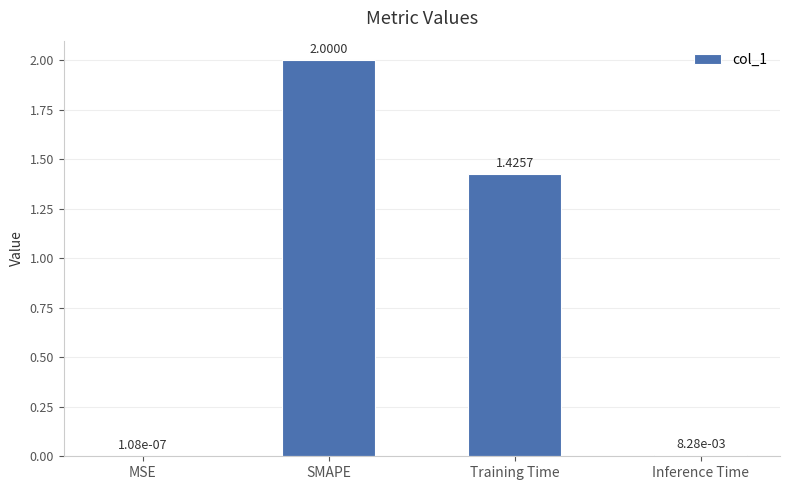

What is the ratio of the value at Training Time to the value at SMAPE?

0.7